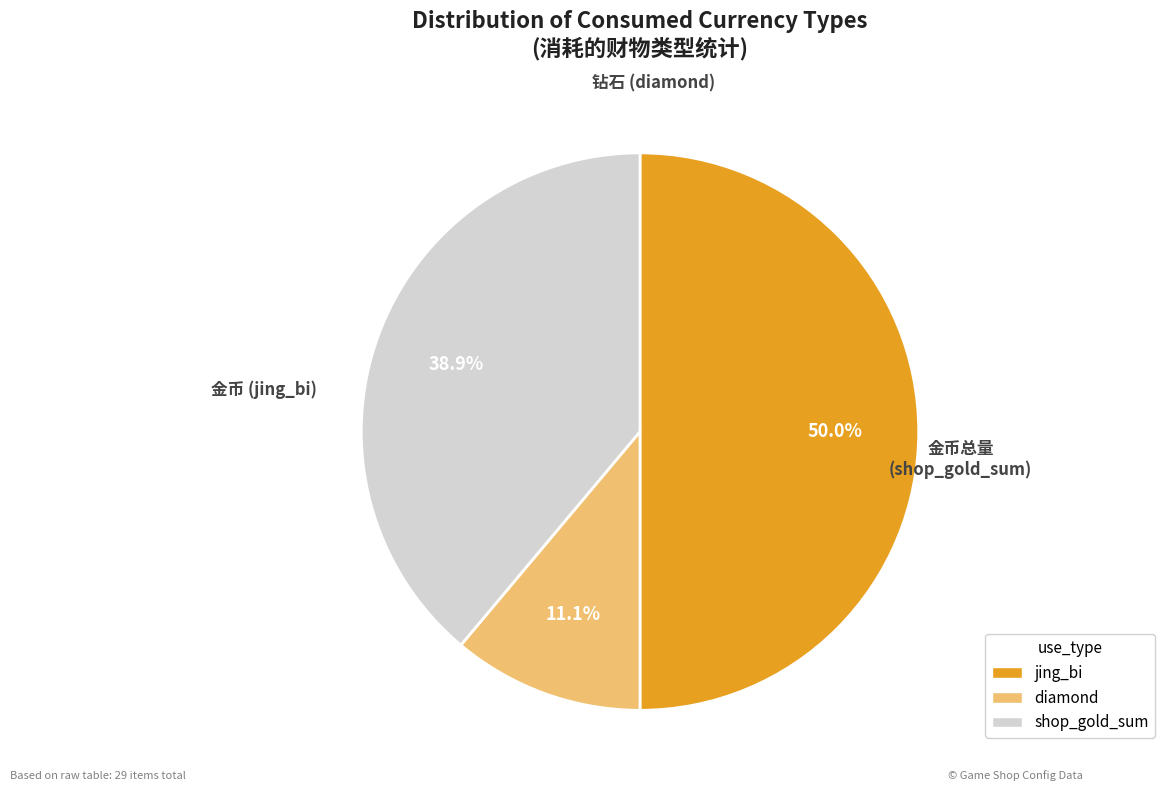

Is it true that jing_bi is 50% of the pie?

True